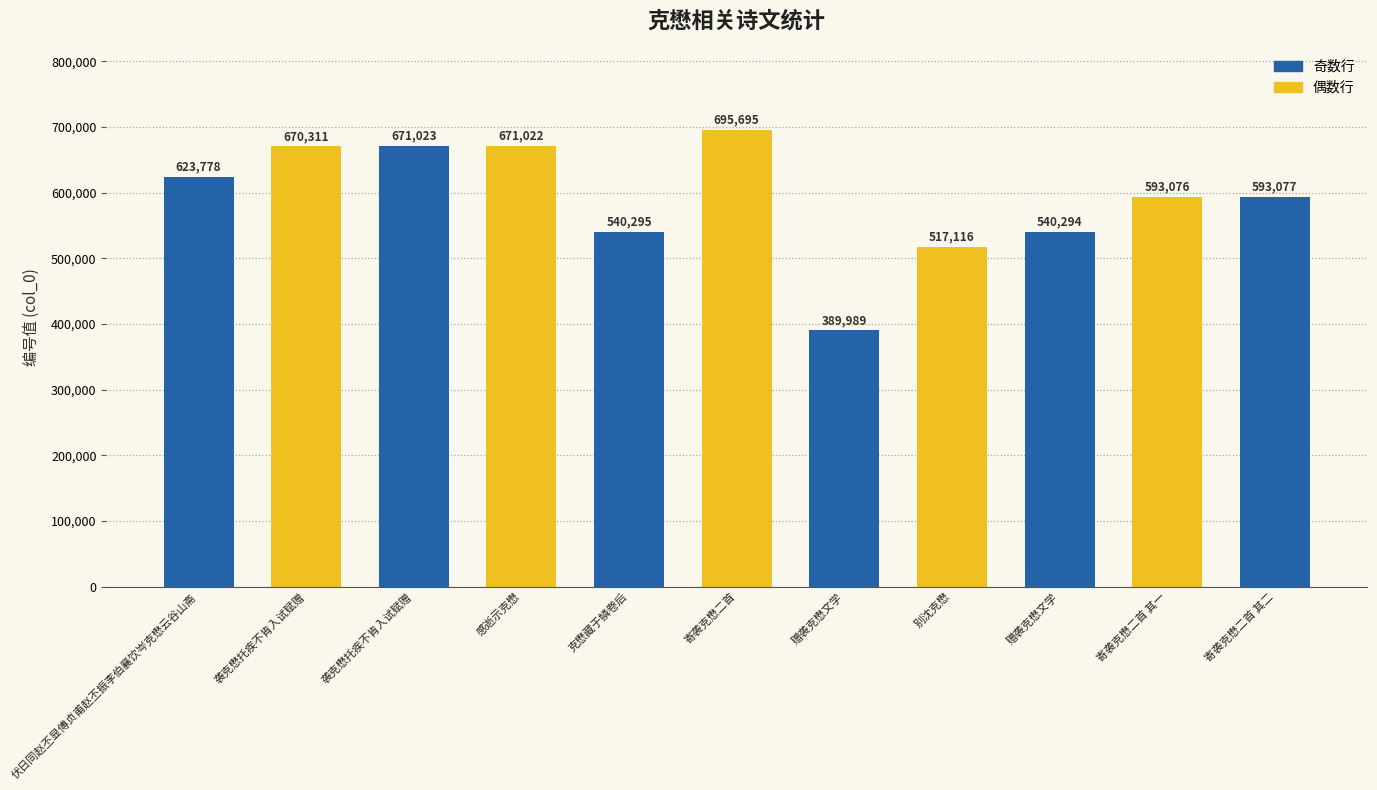

List the labels in order of value, smallest first.

赠袭克懋文学, 别沈克懋, 赠袭克懋文学, 克懋藏于鳞卷后, 寄袭克懋二首 其一, 寄袭克懋二首 其二, 伏日同赵丕显傅贞甫赵丕振李伯襄饮岑克懋云谷山斋, 袭克懋托疾不肯入试赋赠, 感逝示克懋, 袭克懋托疾不肯入试赋赠, 寄袭克懋二首